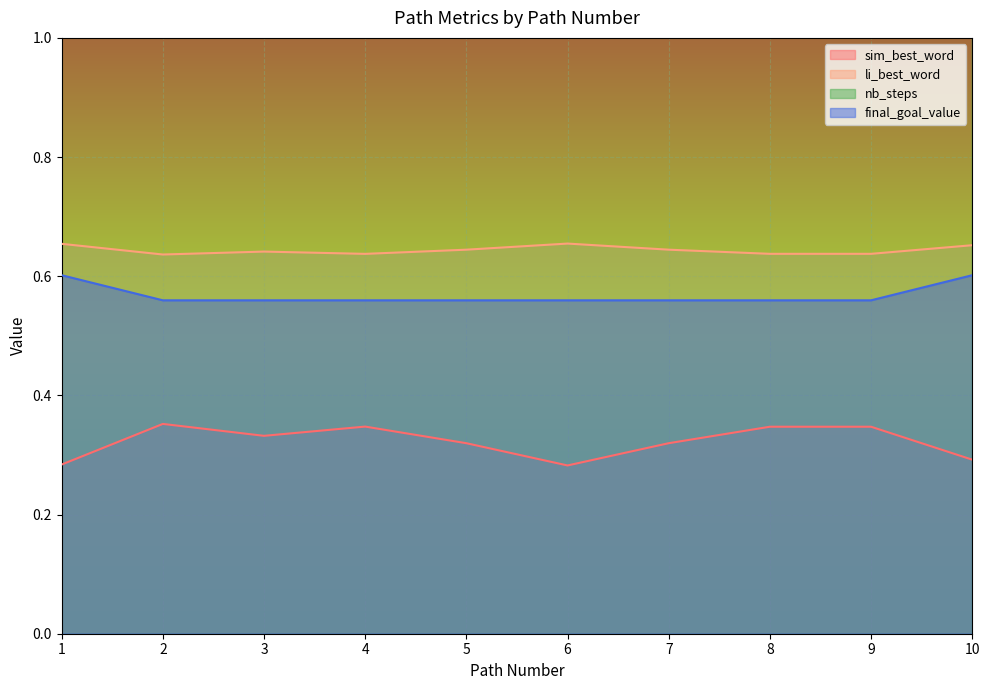

At which category is the sum across all series the highest?

2